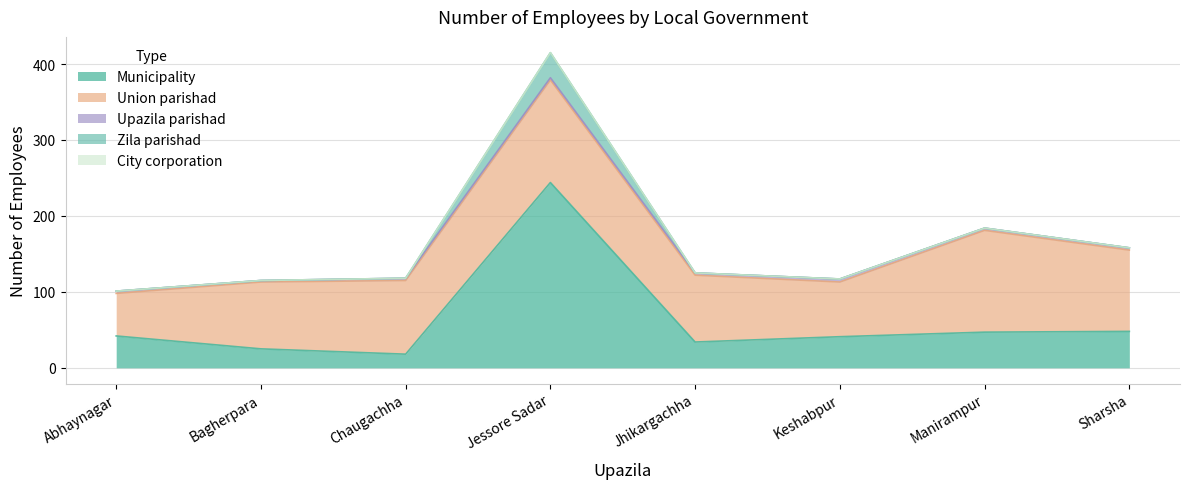

True or false: Union parishad and Zila parishad cross at least once.

False